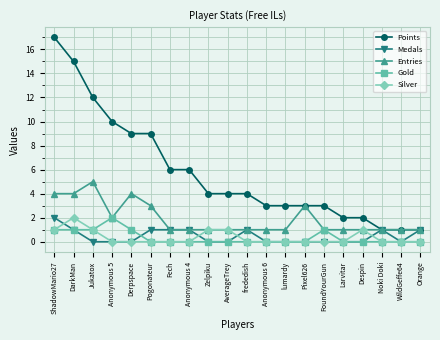

In Entries, how many points are higher than both neighbors (excluding endpoints)?

3